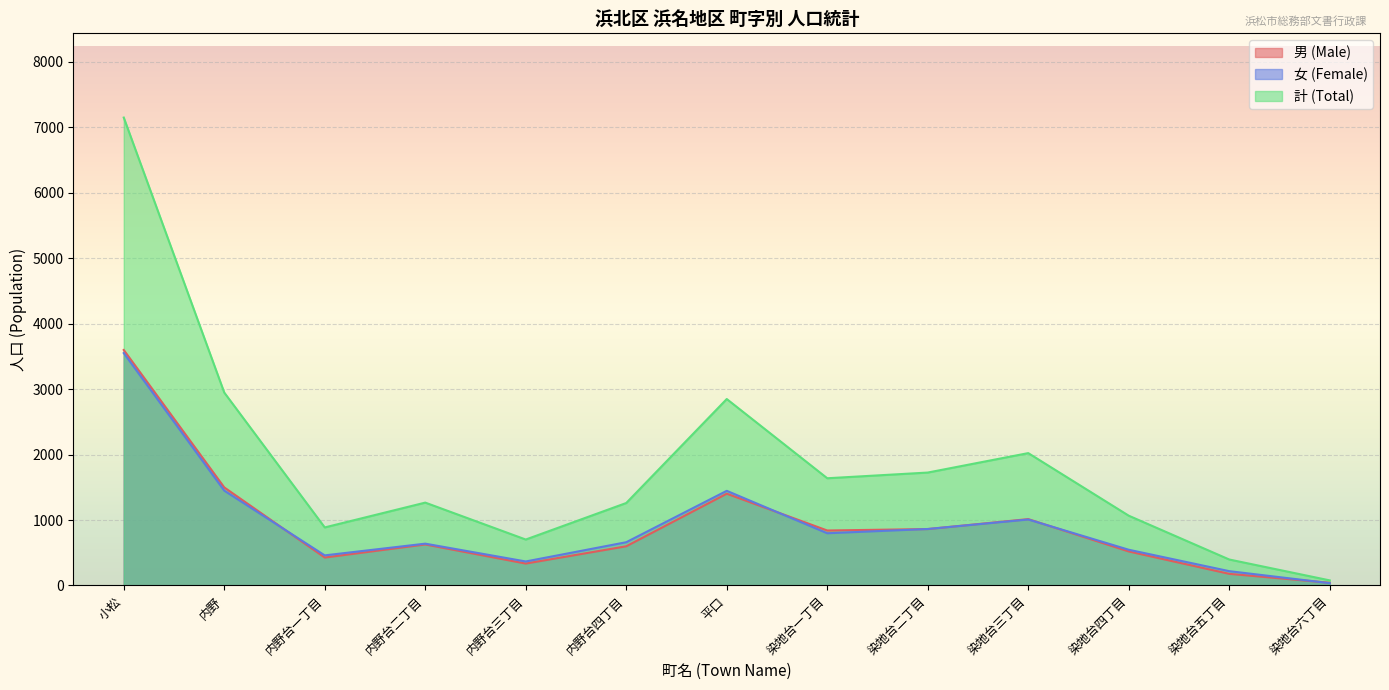

How many data points in 計 (Total) are above 1266?

6